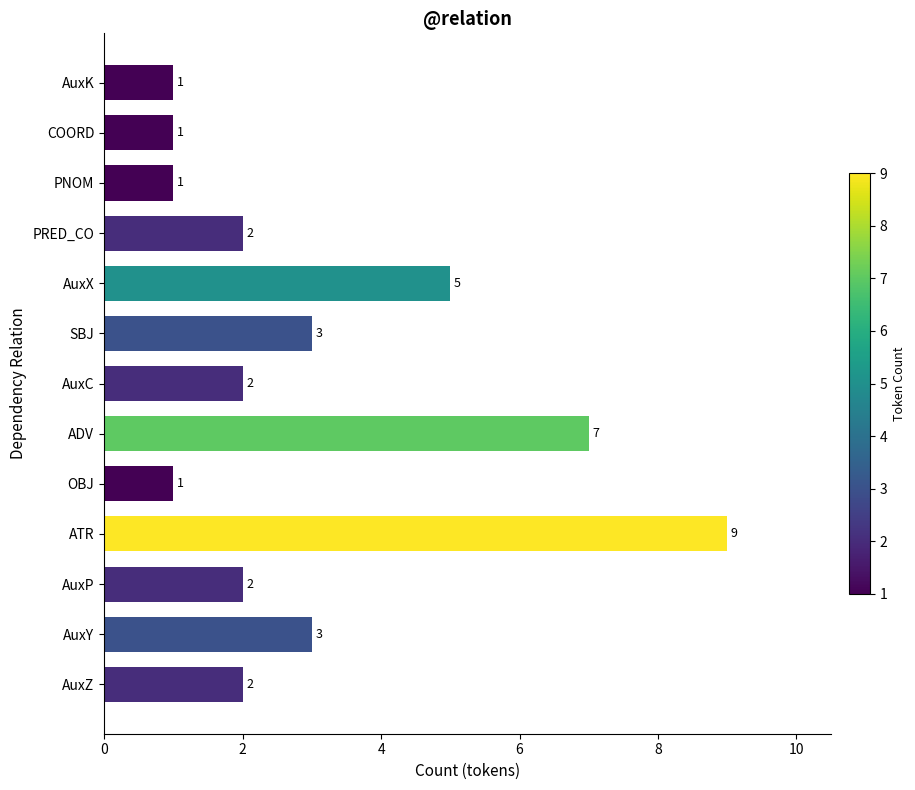

Reading top to bottom, list all the values displayed in this chart.

1	1	1	2	5	3	2	7	1	9	2	3	2